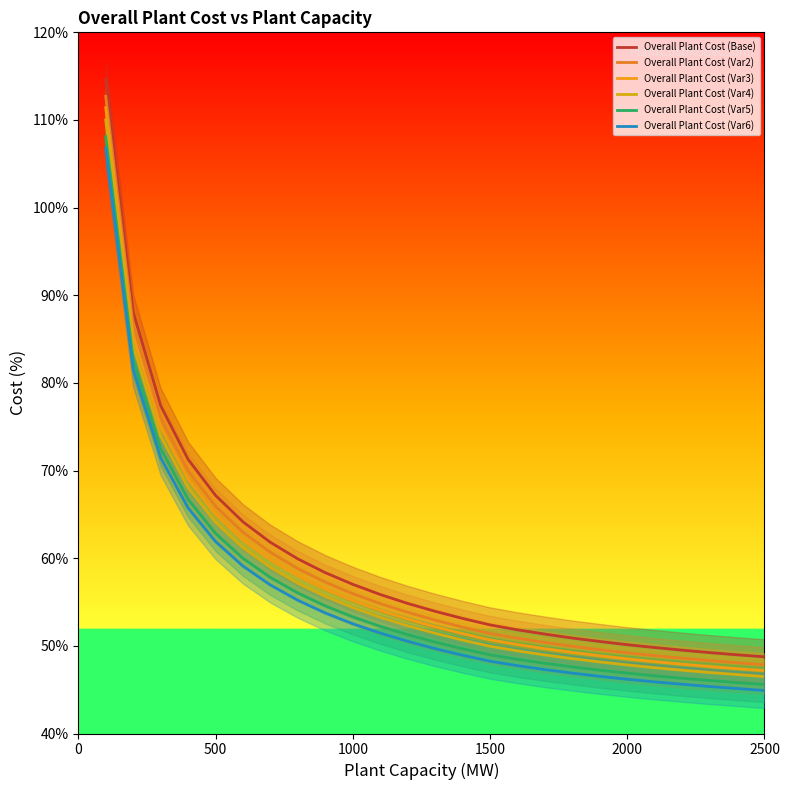

How many data points in Overall Plant Cost (Var6) are less than 49?

12